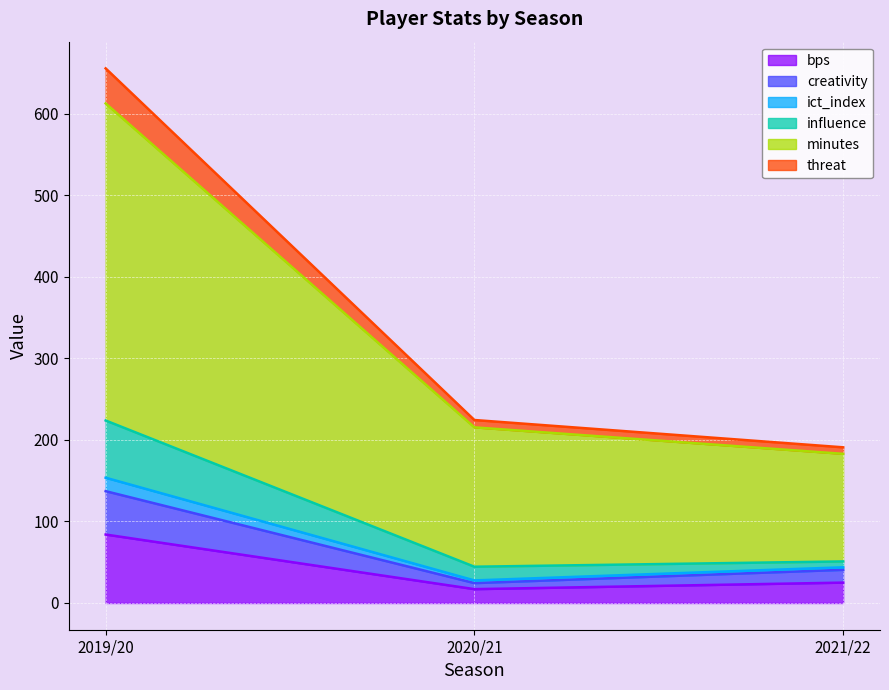

What is the maximum value for bps?

84.0